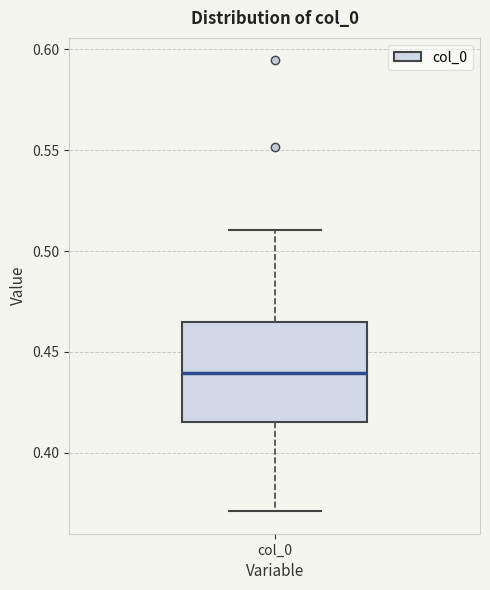

Read this box plot against the y-axis: the position of the median line, the range covered by the box, and the ends of both whiskers. The values are not printed on the chart, so give them approximately, as read against the axis.

median 0.440, box 0.415 to 0.465, whiskers 0.370 to 0.510